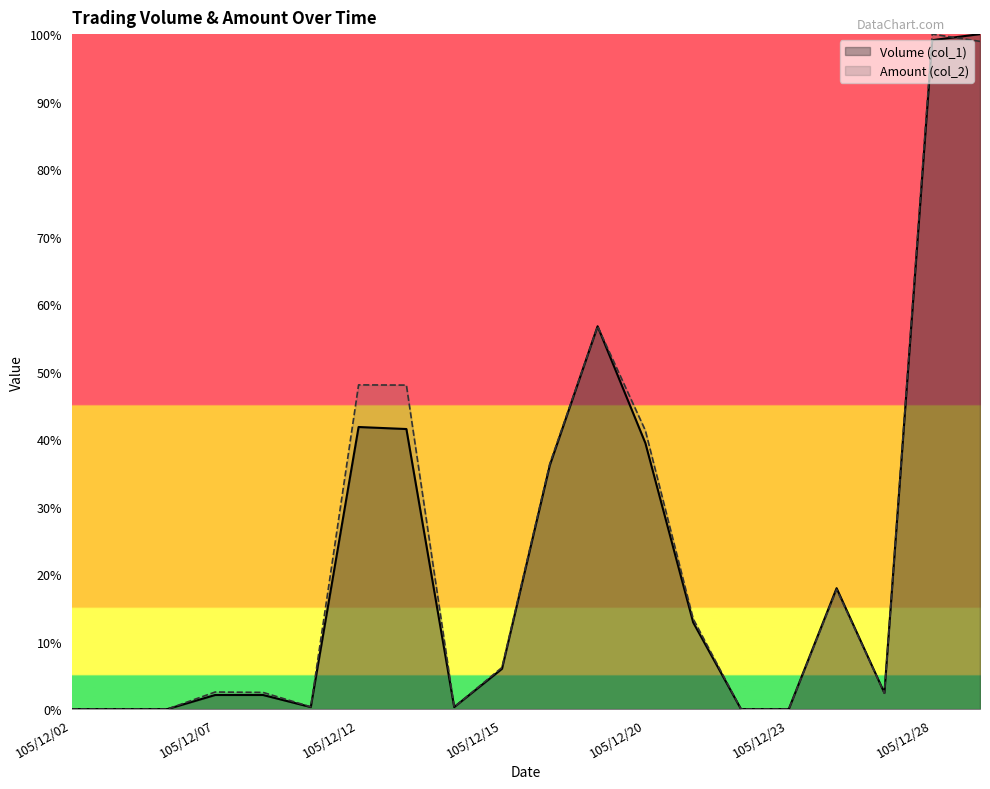

Which category has the lowest value across all series?

105/12/02